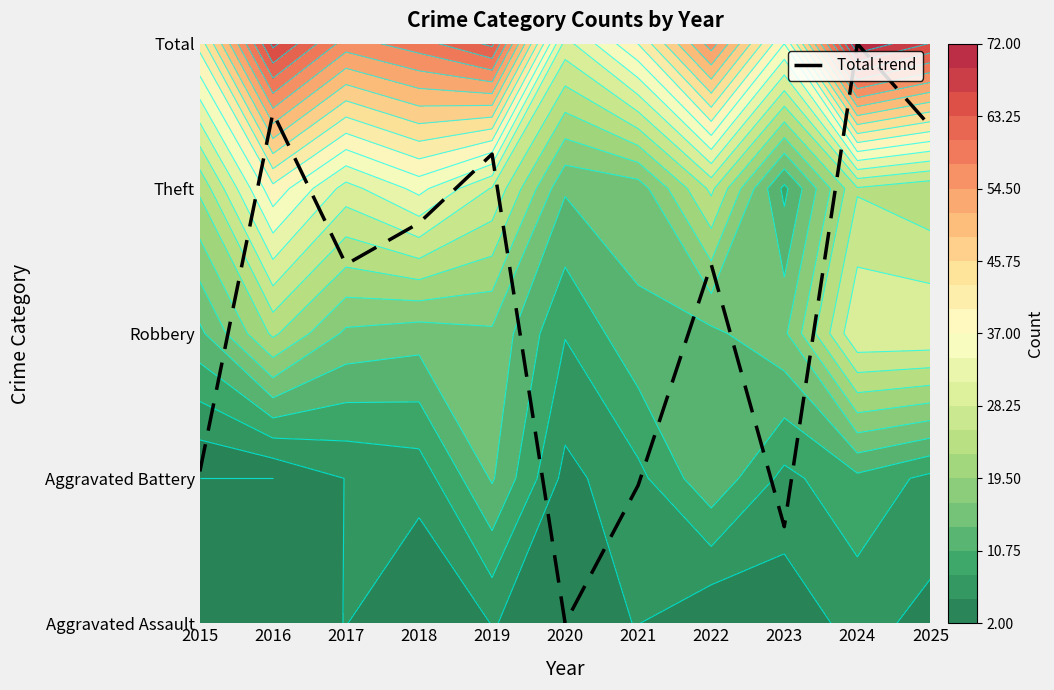

Where is the data nearest to the value 2?

2017